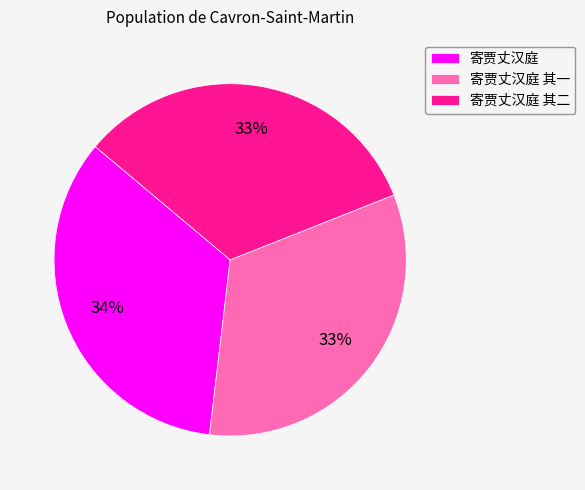

To the nearest percent, what is the average slice percentage?

33%